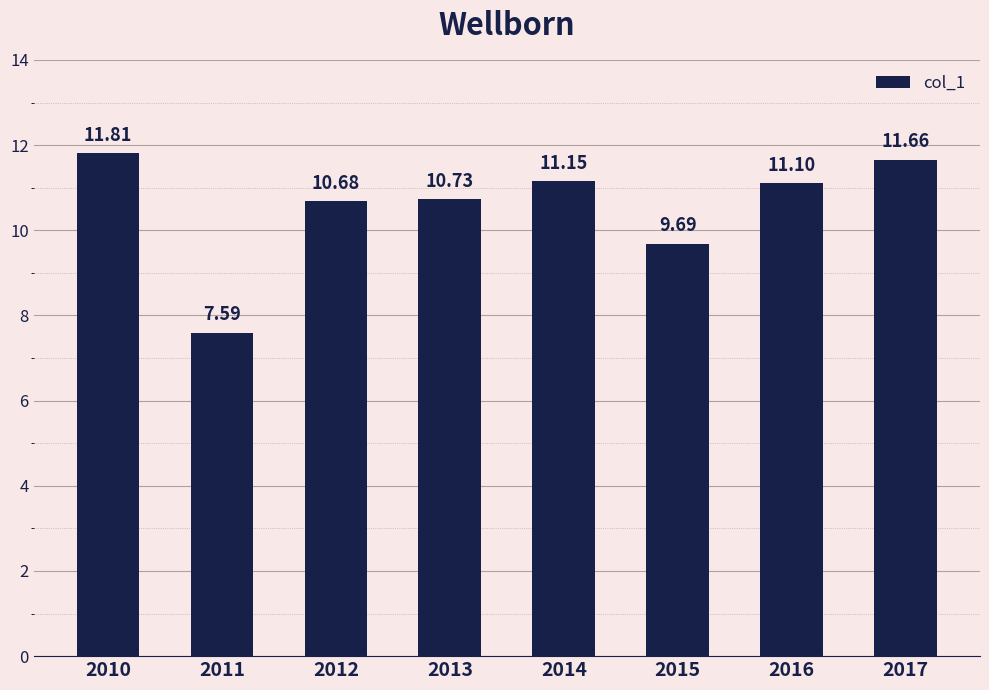

What is the average value?

10.6